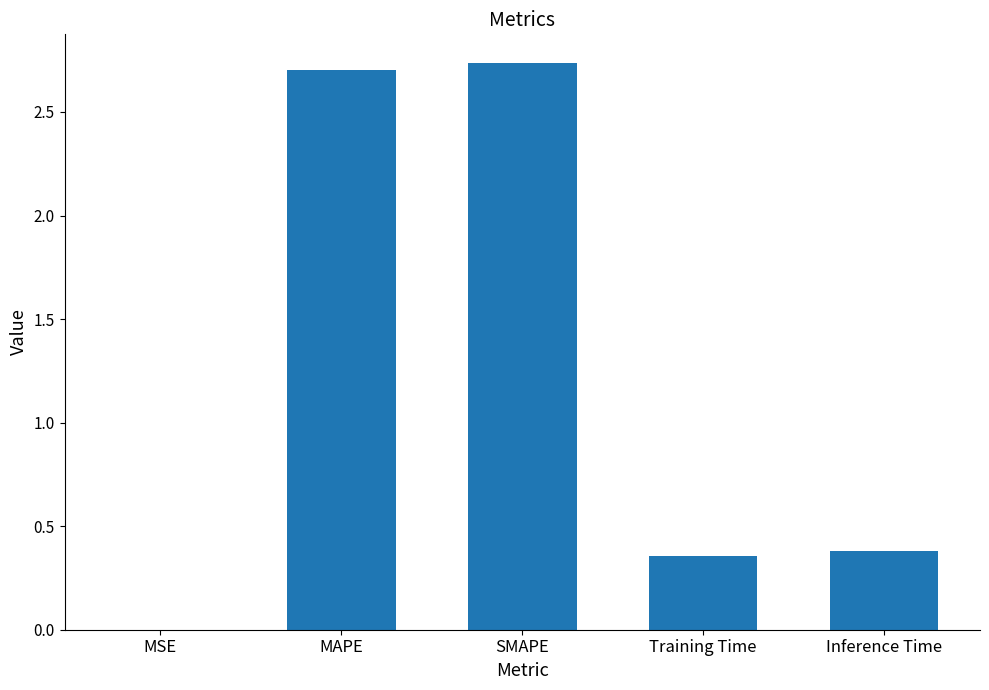

Between Inference Time and MAPE, which is larger?

MAPE